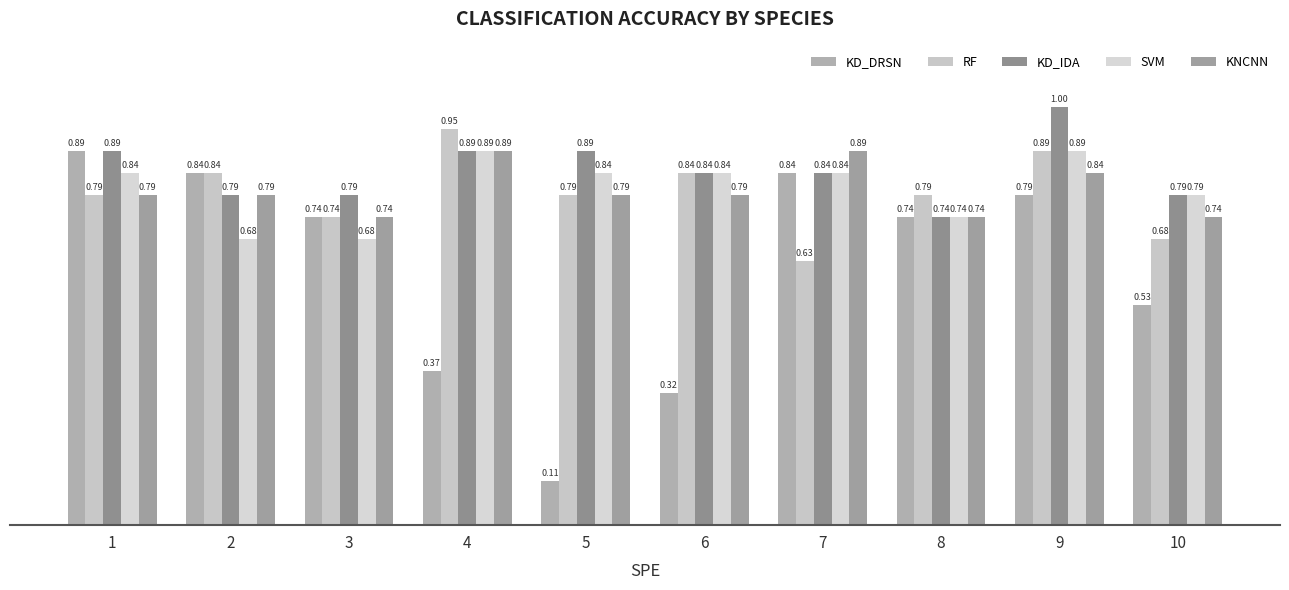

At how many categories does at least one series exceed 0?

10